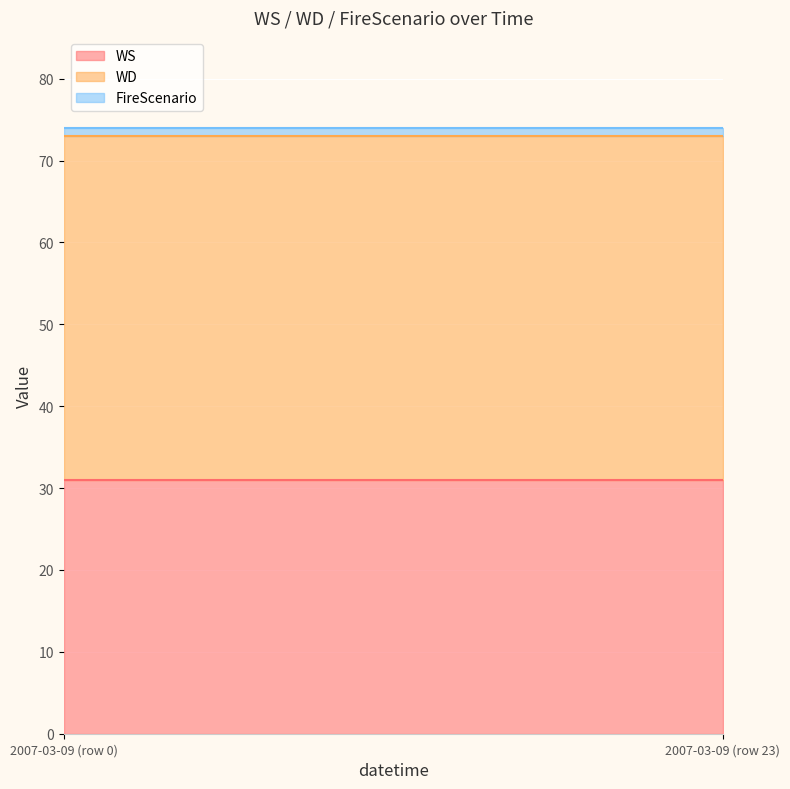

At how many categories does at least one series exceed 36?

24